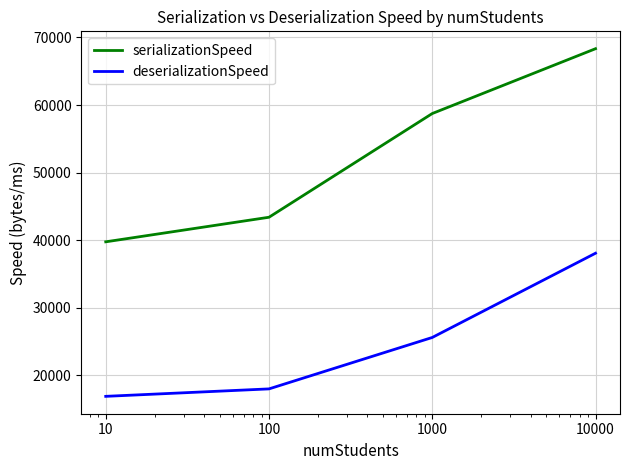

What is the sum of all serializationSpeed values?

210261.9